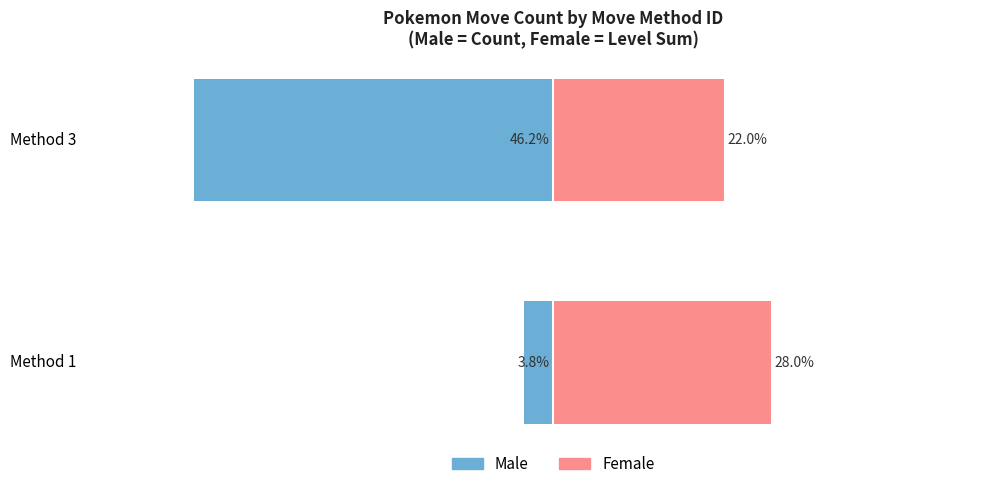

What is the difference between the Male values at Method 1 and Method 3?

42.5